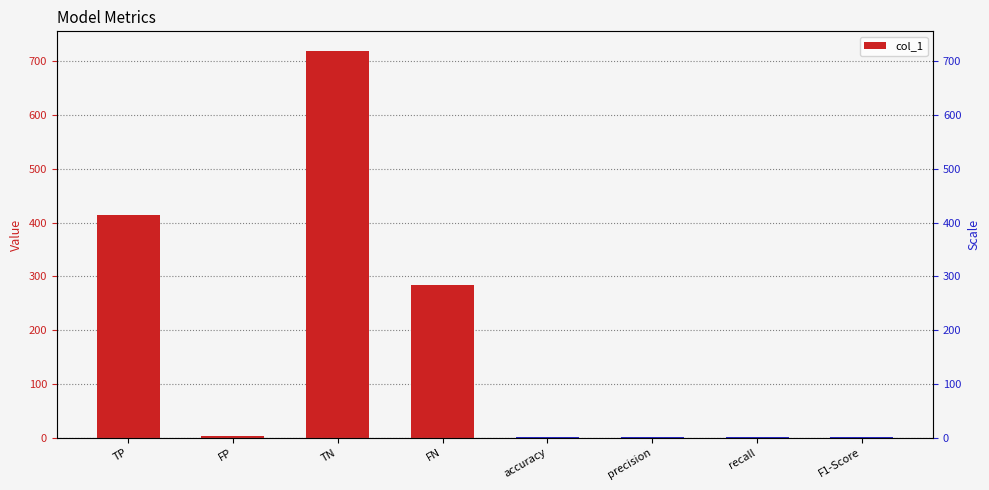

What is the value of the 1st bar from the left?

415.0